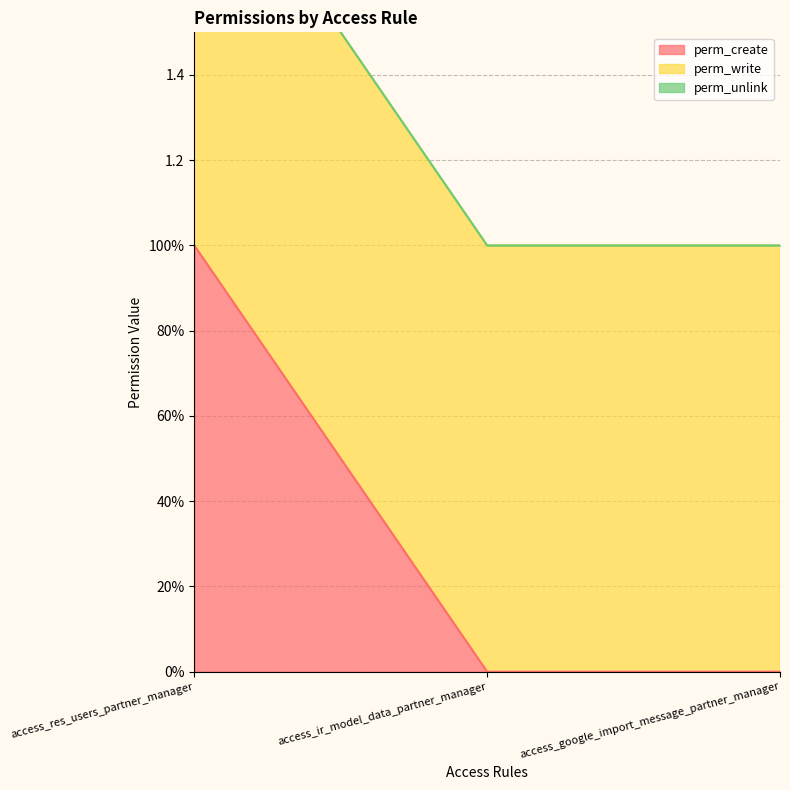

At which label is perm_write closest to 1?

access_res_users_partner_manager